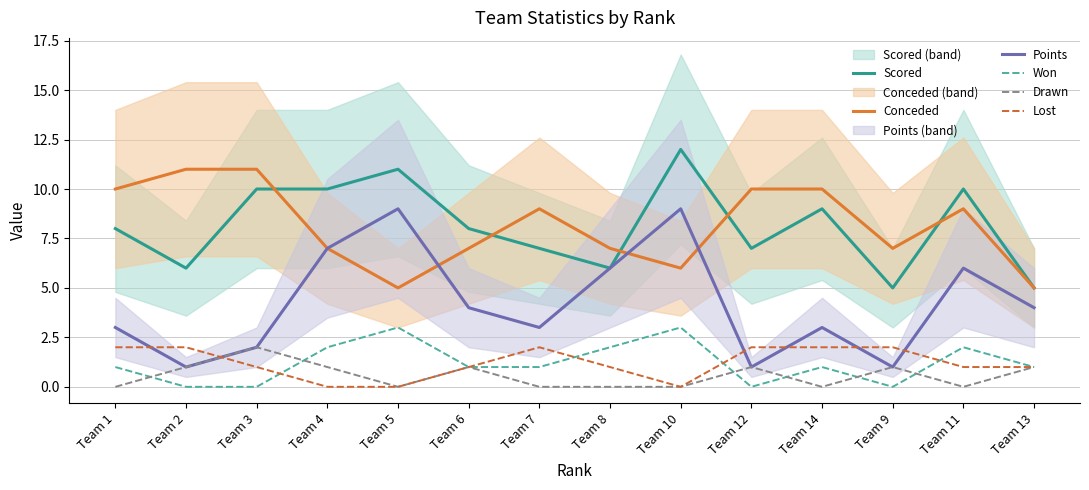

Count the Drawn values in the range 0 to 1.

13